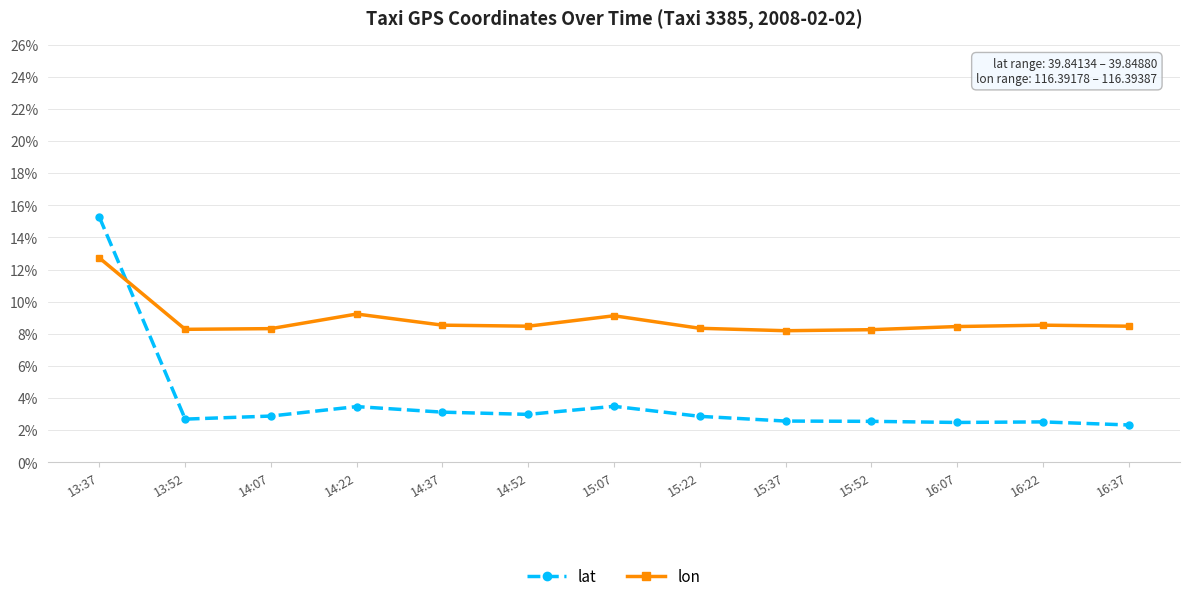

What are all the series names shown in the legend?

lat, lon